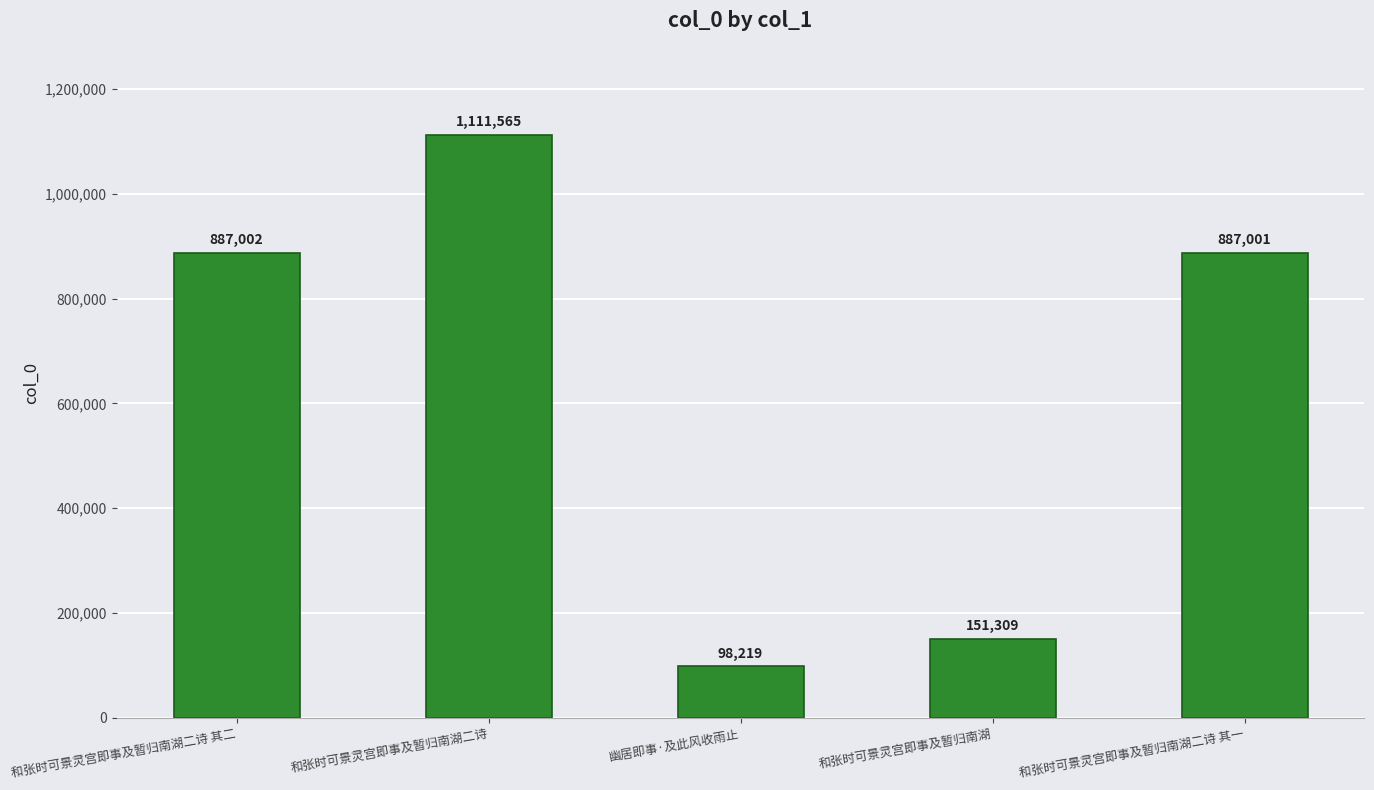

How many distinct data groups are displayed?

1